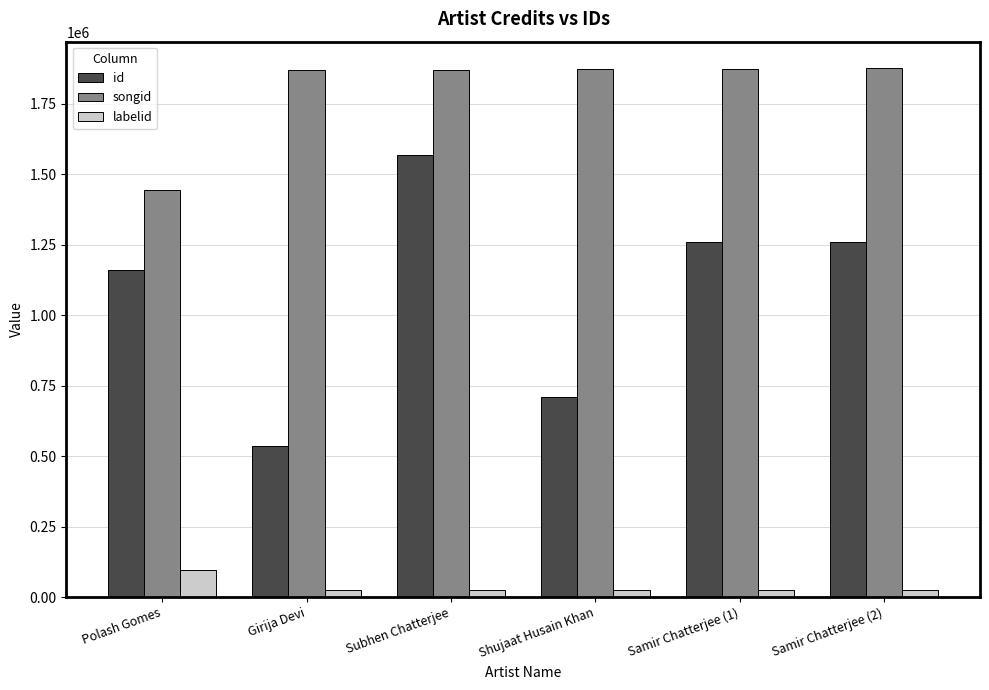

Which series changed the most between Girija Devi and Samir Chatterjee (1)?

id